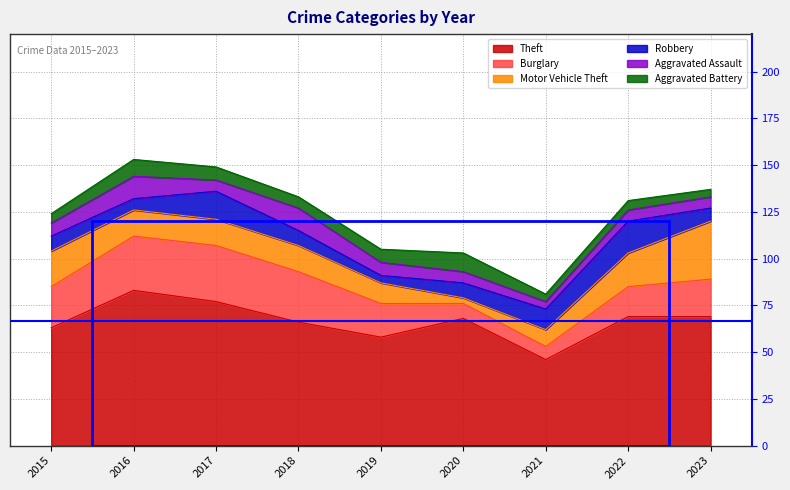

Which category has the highest value across all series?

2016